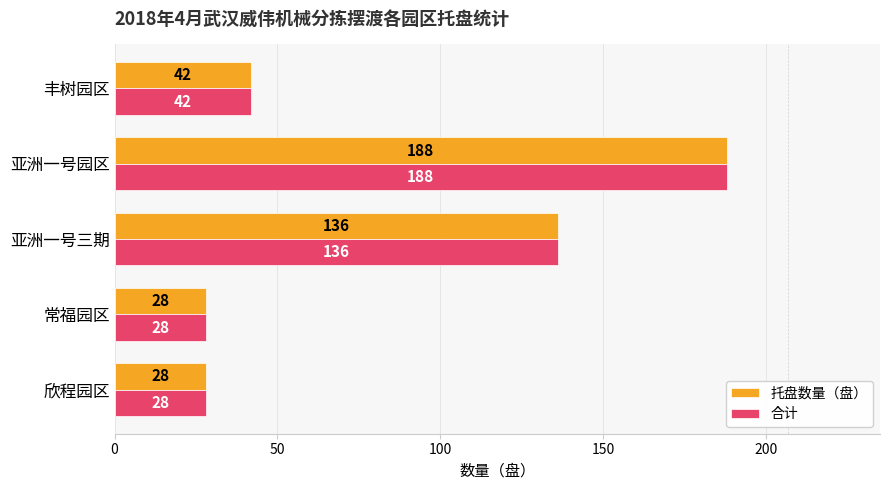

At which category is the sum across all series the highest?

亚洲一号园区